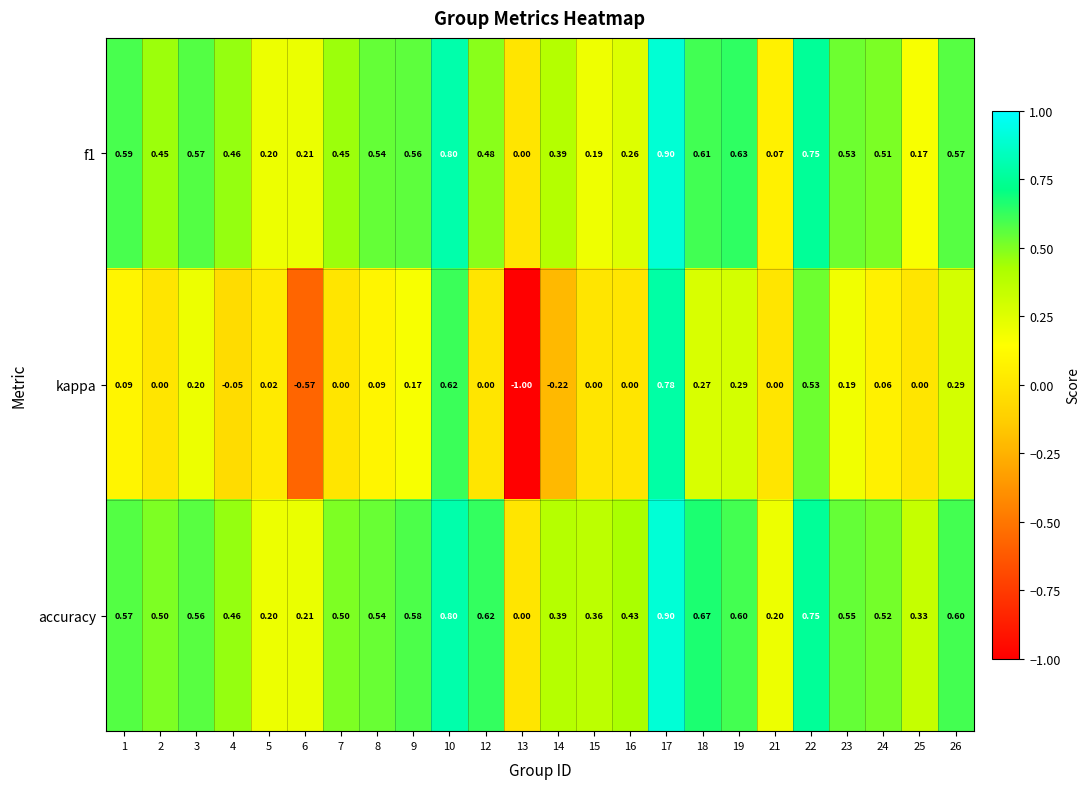

What is the minimum value shown in the chart?

-1.0